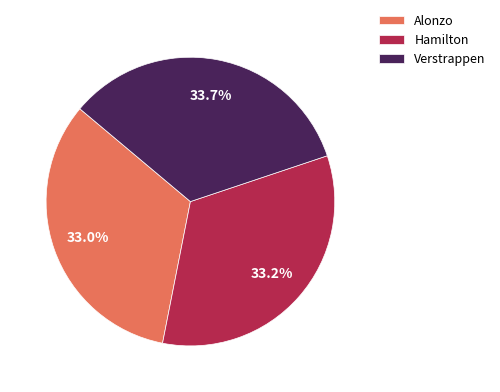

Which slice is the largest?

Verstrappen